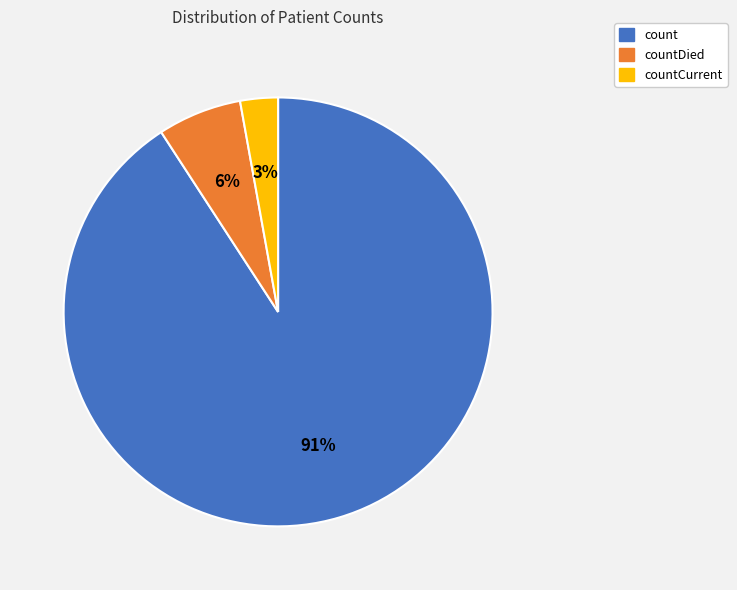

To the nearest percent, what is the average slice percentage?

33%